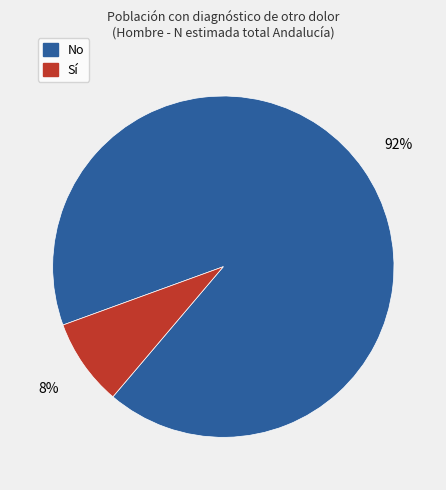

Is there any slice that represents more than half of the pie?

Yes